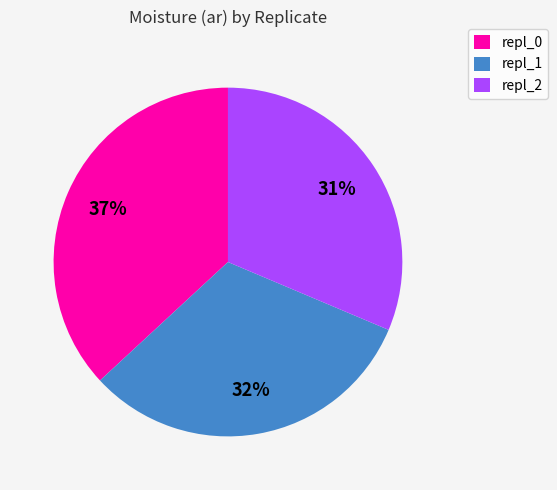

Approximately how many times larger is the value at repl_0 compared to repl_2?

1.2